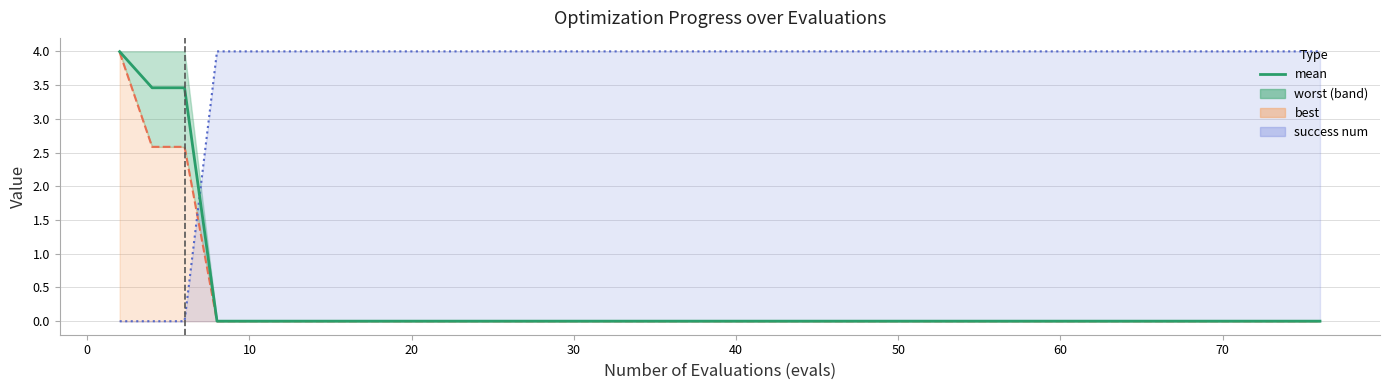

At which category does the chart reach its minimum across all series?

20